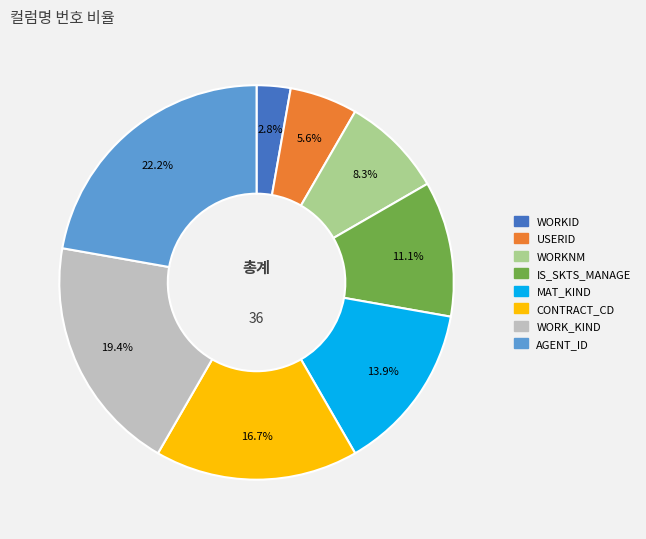

What is the total percentage of WORKID and IS_SKTS_MANAGE?

13.9%